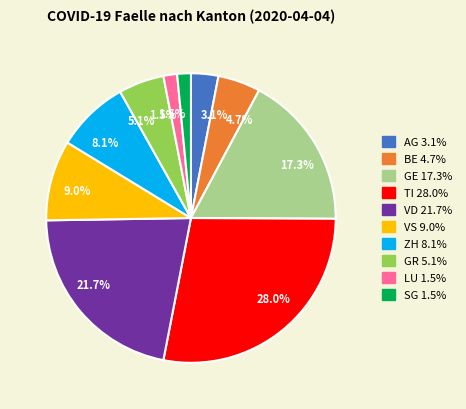

Is there any slice that represents more than half of the pie?

No